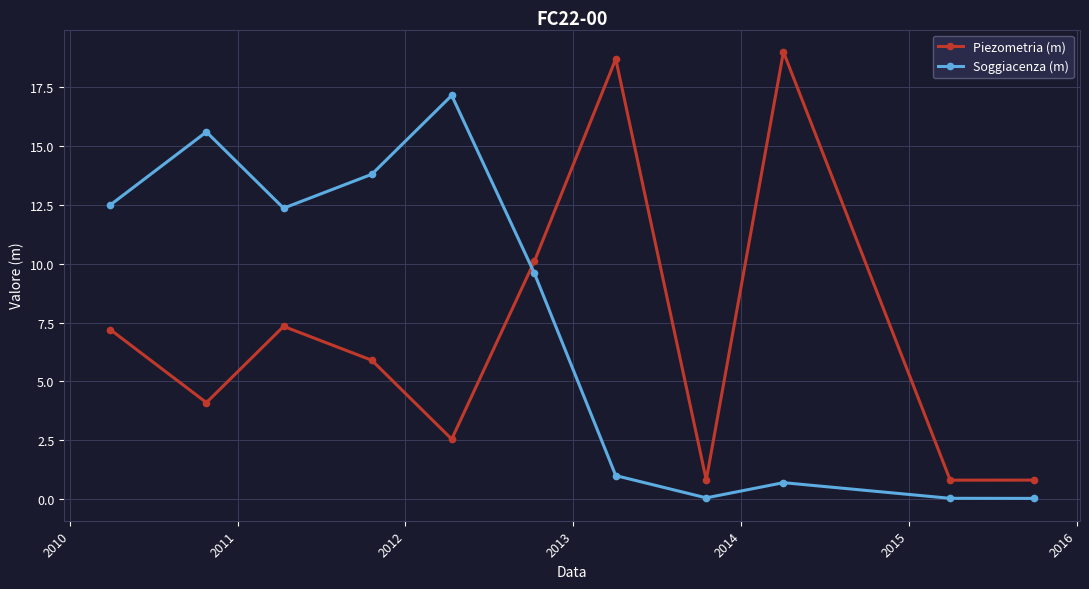

What is the average value of the Piezometria (m) series?

7.0